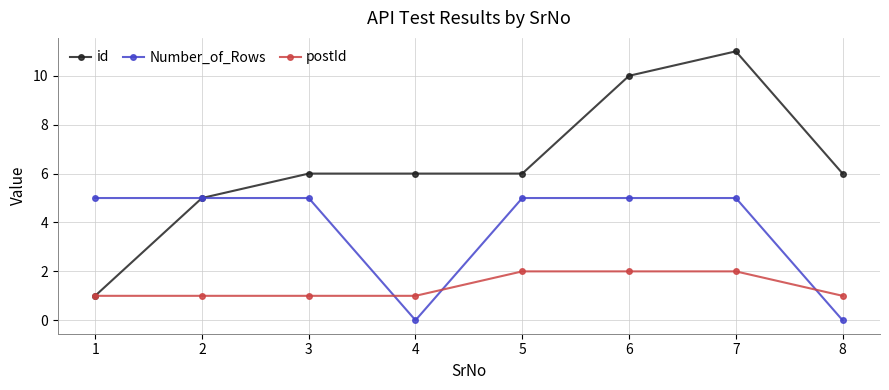

List the series in order of their peak value, lowest first.

postId, Number_of_Rows, id